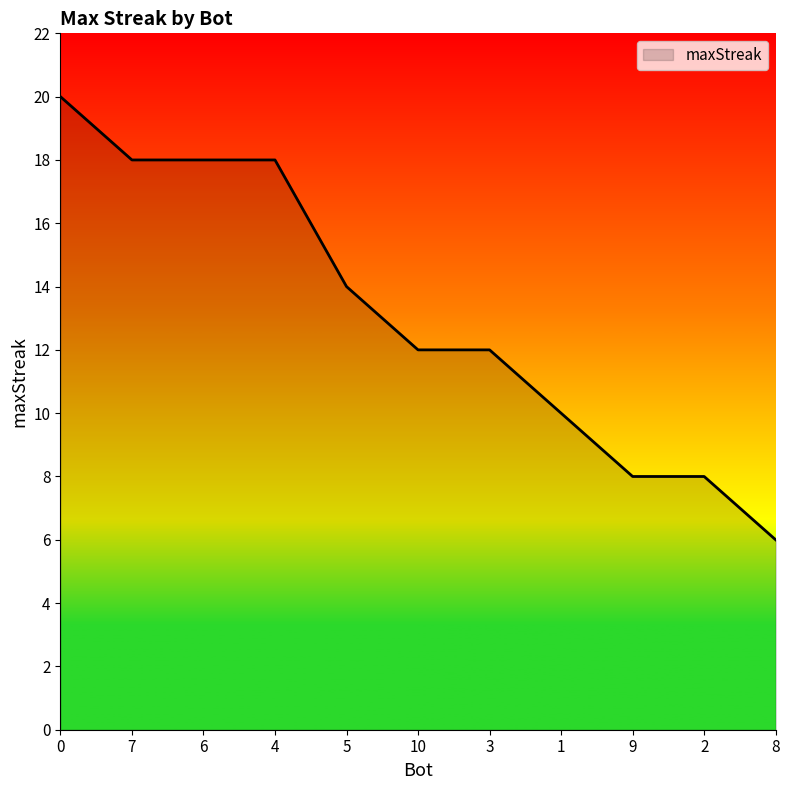

What position from the left is 6?

3